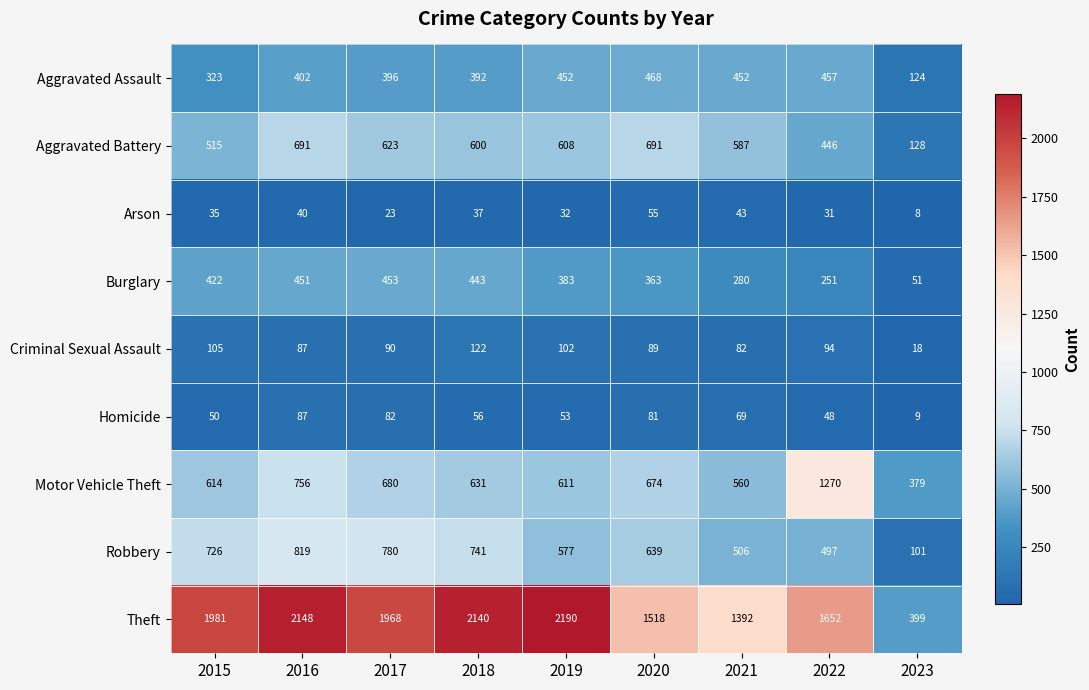

What is the minimum value shown in the chart?

8